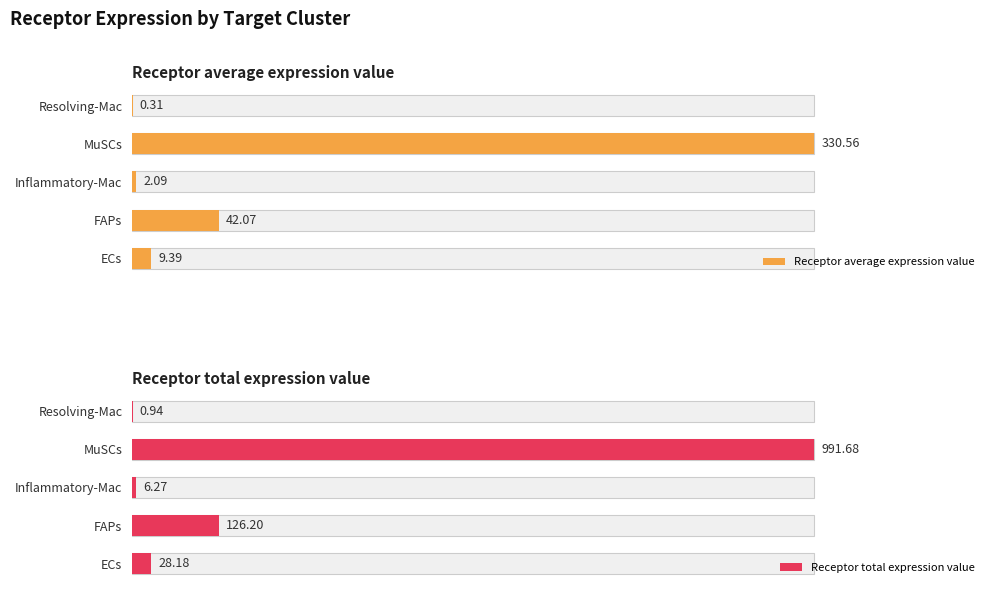

Which series has the widest spread of values?

Receptor total expression value